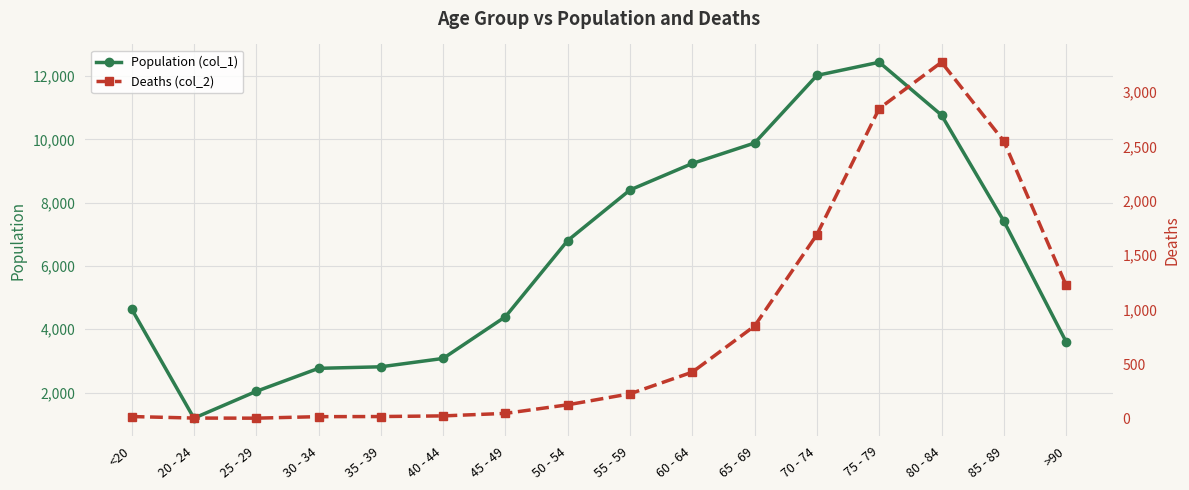

True or false: Deaths (col_2) and Population (col_1) intersect in this chart.

False